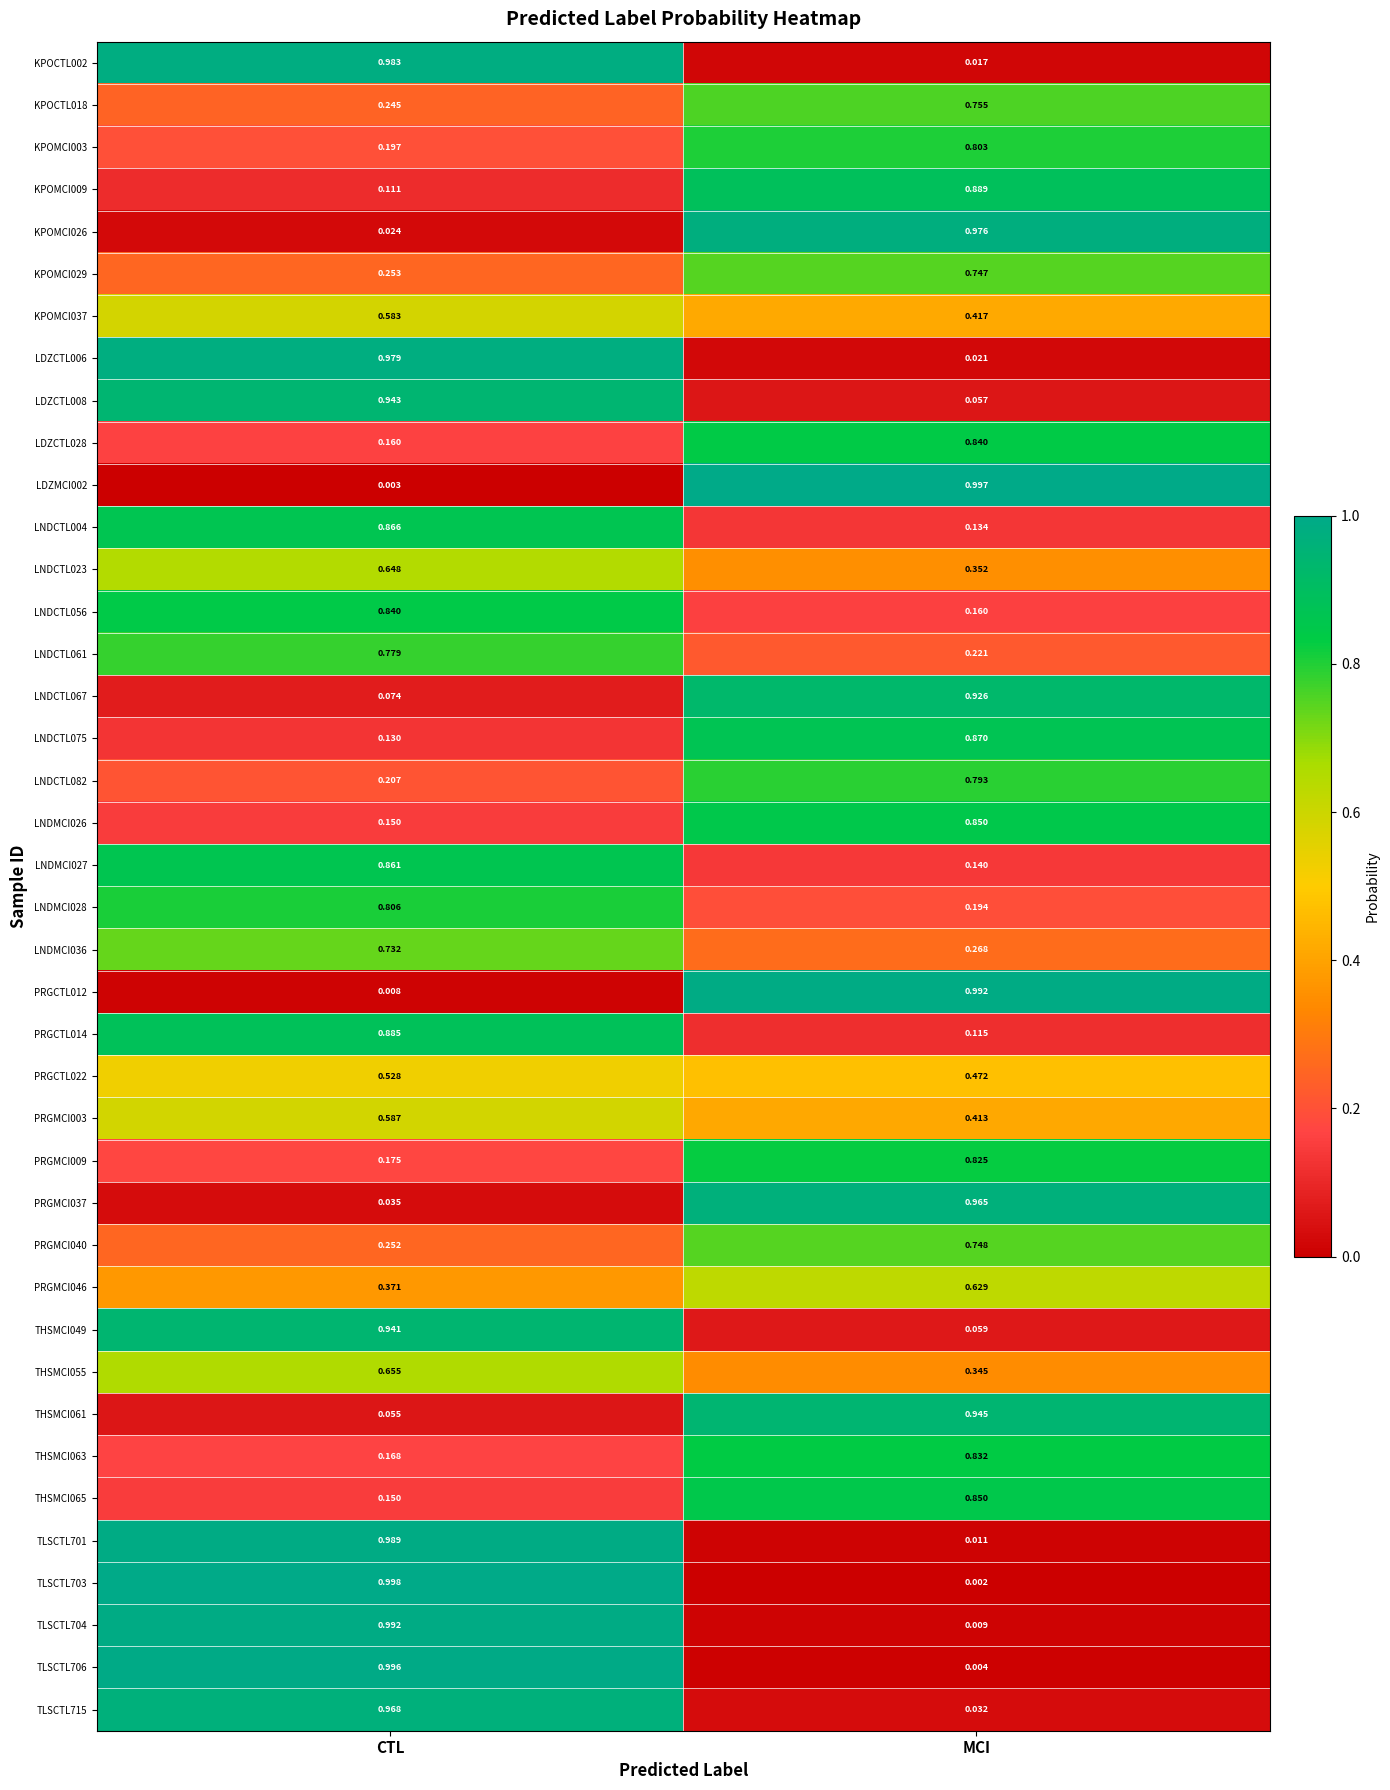

Rank the categories by THSMCI055 value from highest to lowest.

CTL, MCI